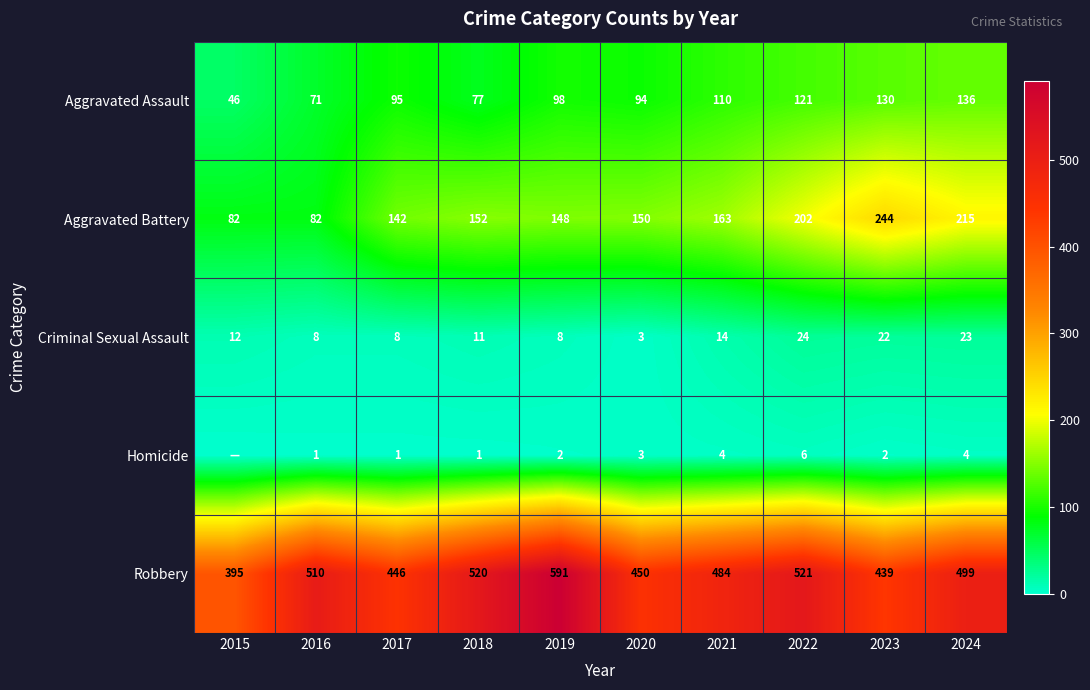

Which category has the highest value in the Aggravated Assault series?

2024